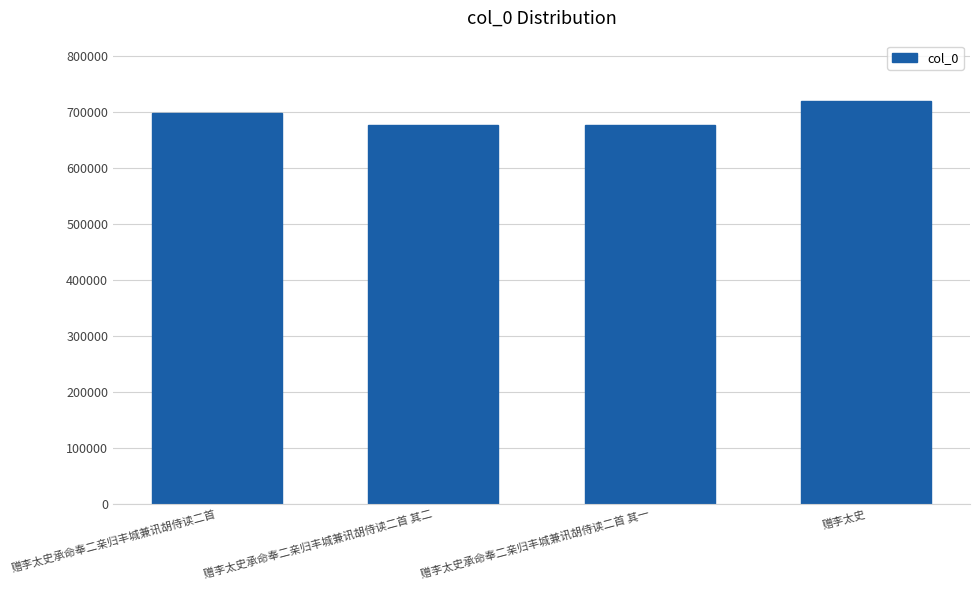

Between 赠李太史承命奉二亲归丰城兼讯胡侍读二首 and 赠李太史, which is larger?

赠李太史